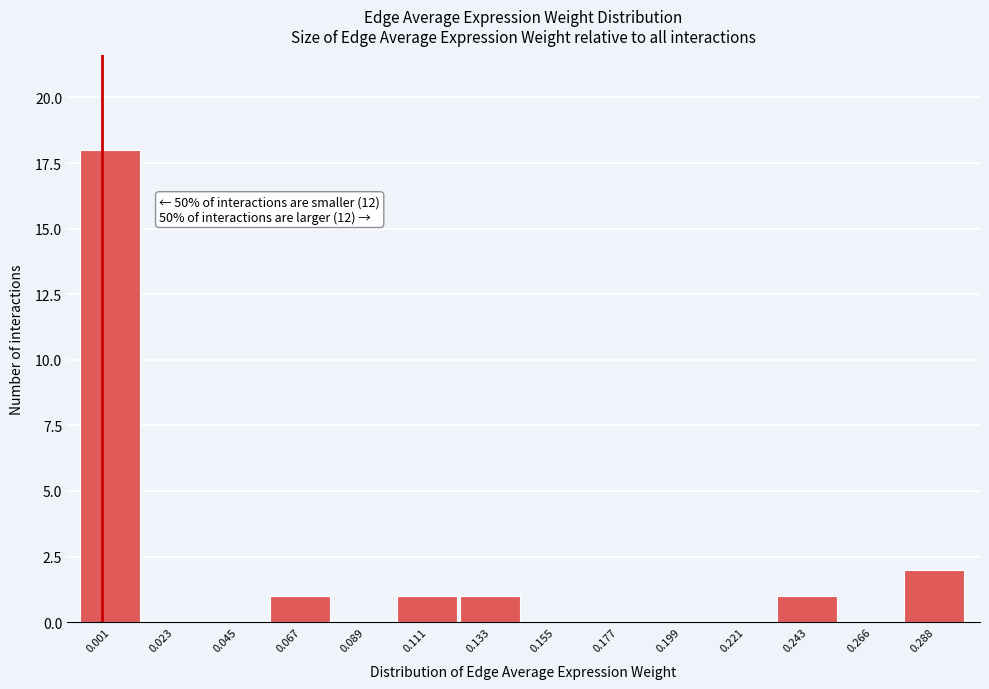

Reading right to left, list all the values displayed in this chart.

0.288=2	0.266=0	0.243=1	0.221=0	0.199=0	0.177=0	0.155=0	0.133=1	0.111=1	0.089=0	0.067=1	0.045=0	0.023=0	0.001=18